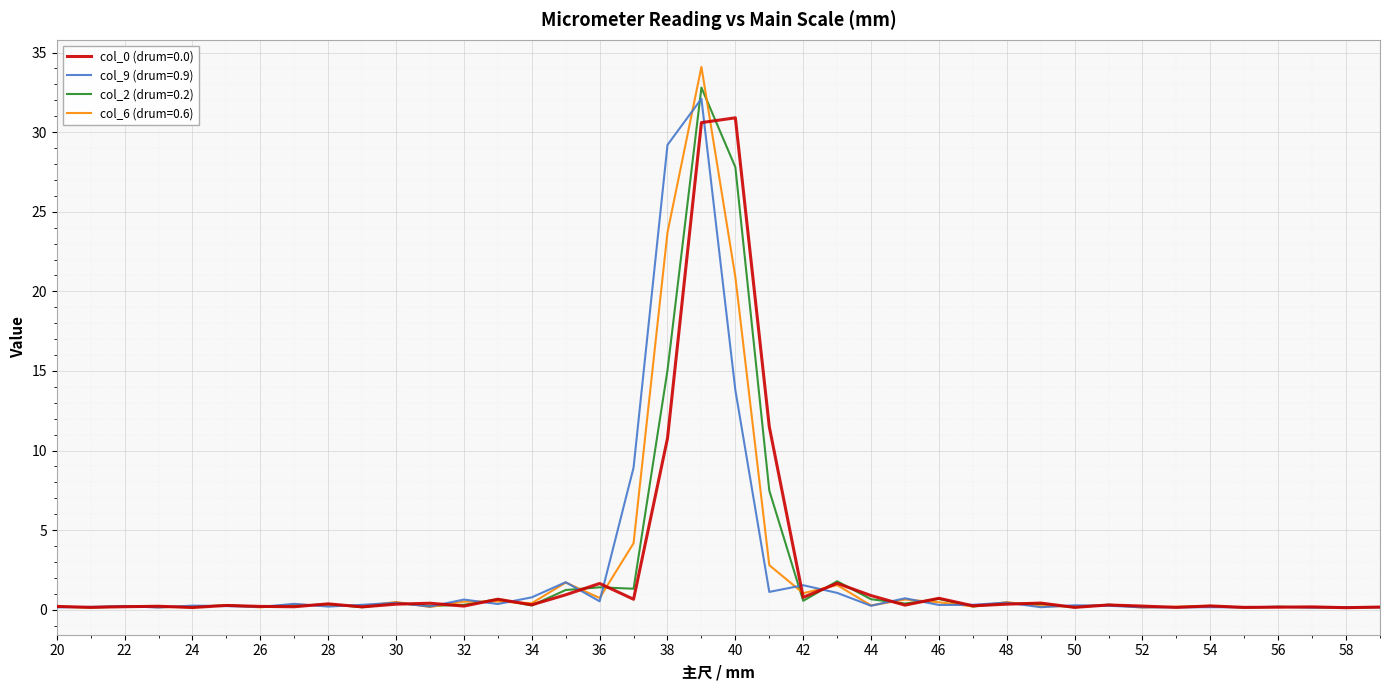

Which series has the largest range (max minus min)?

col_6 (drum=0.6)